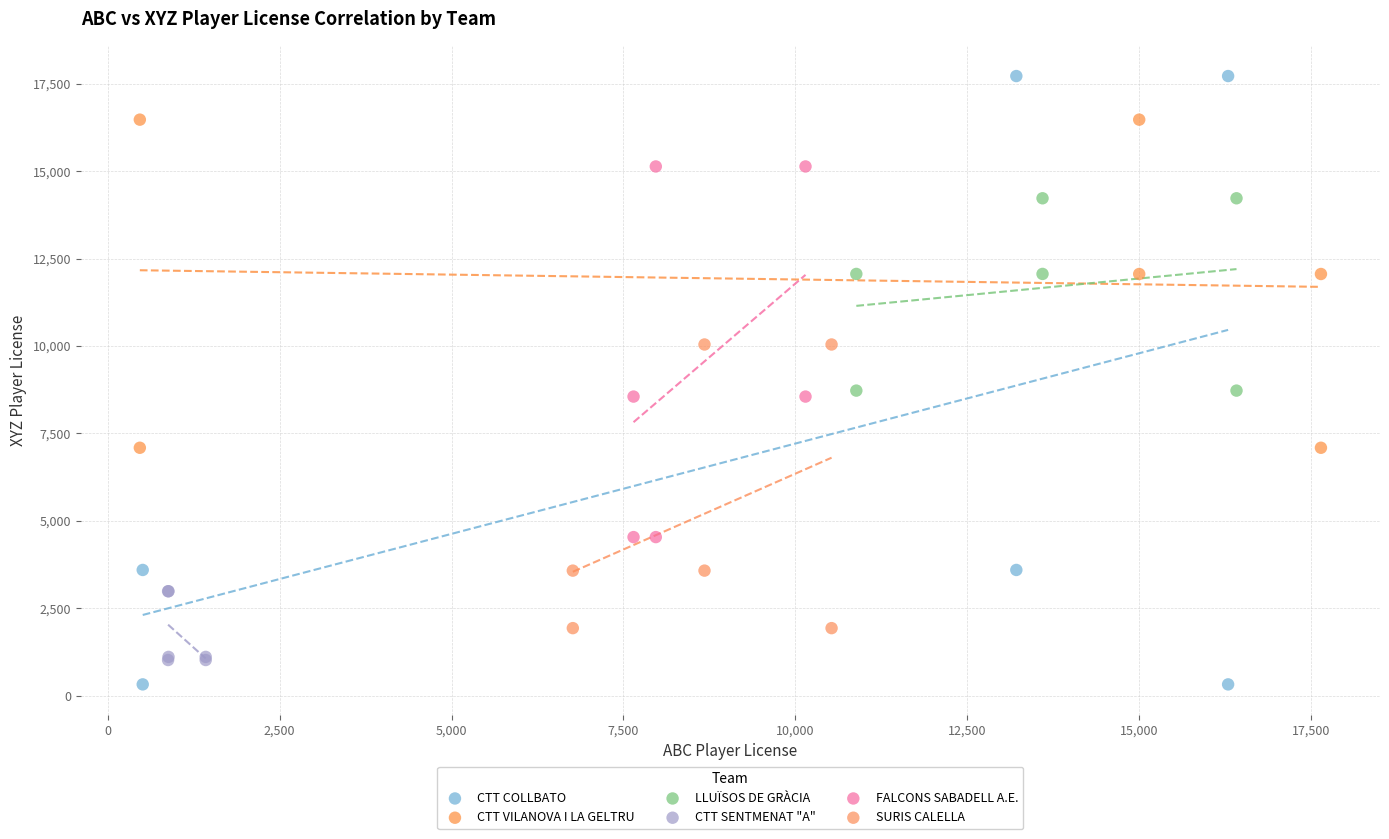

Which series contains the highest Y value?

CTT COLLBATO